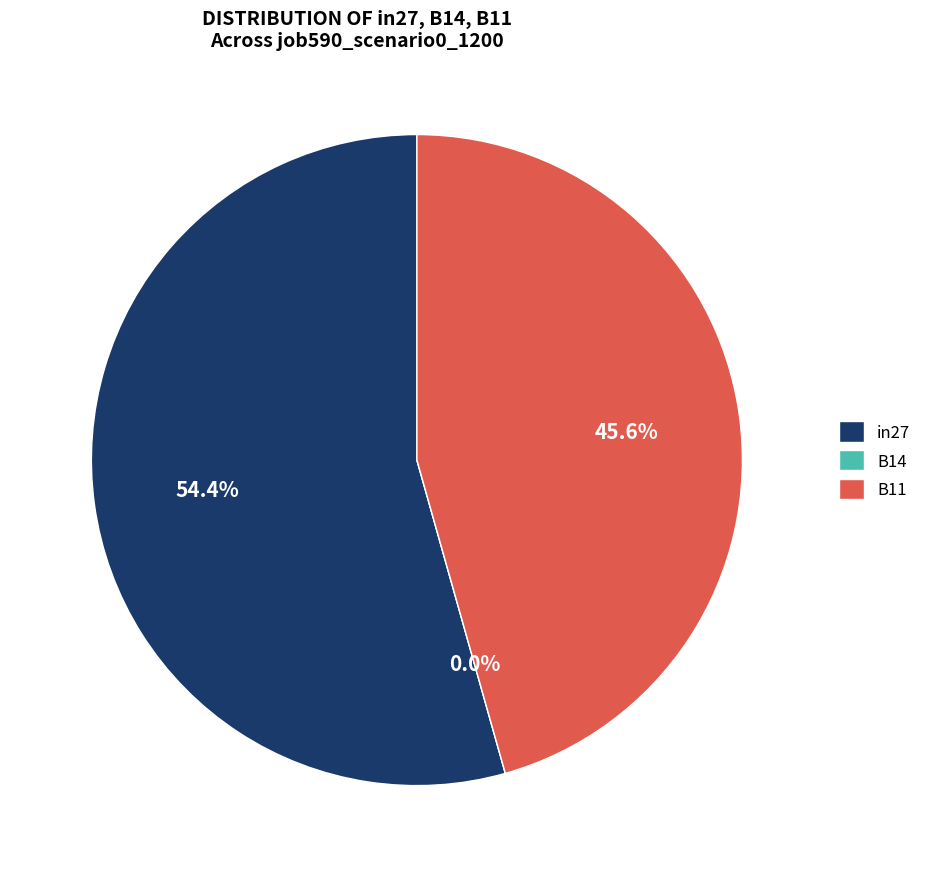

How many segments does this pie chart have?

3